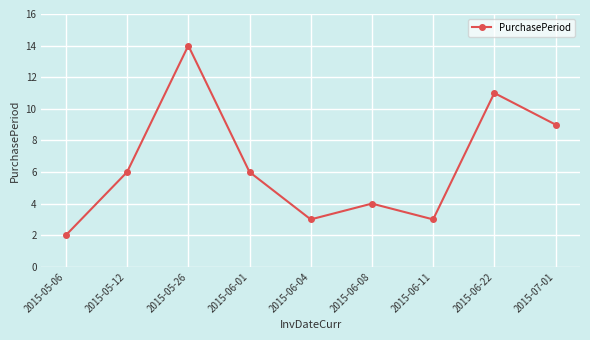

What is the label of the 2nd point from the left?

2015-05-12